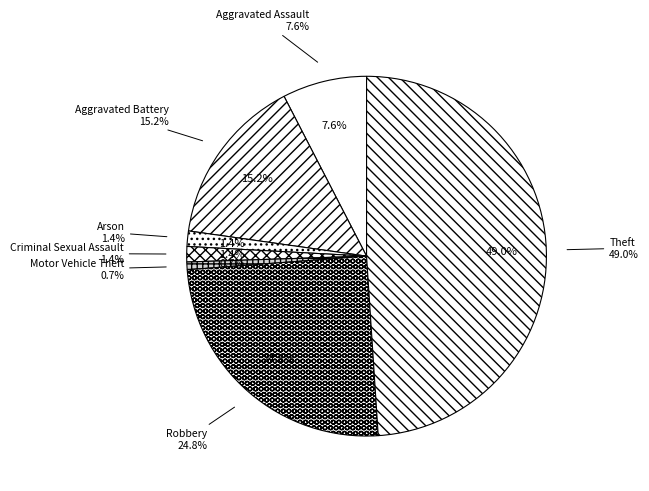

What percentage is the Robbery slice, to the nearest percent?

25%